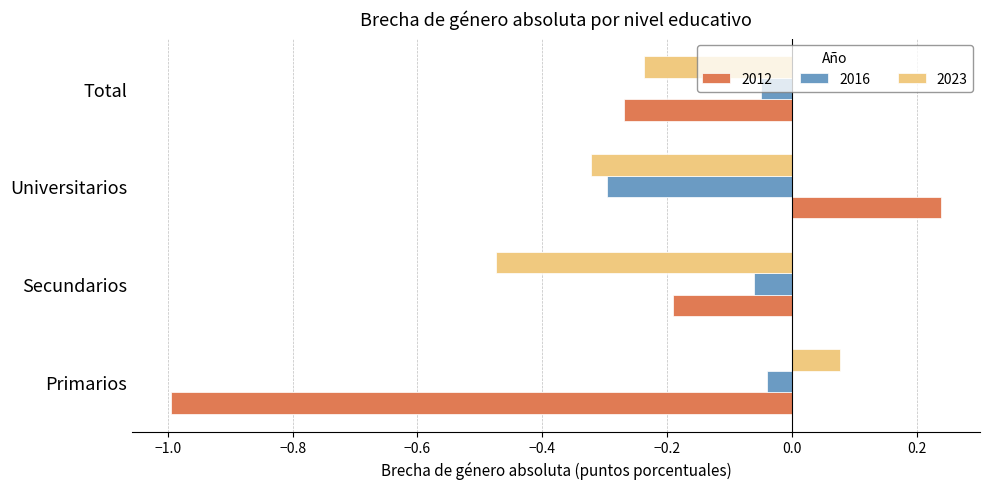

What is the total value across all series at Universitarios?

-0.4